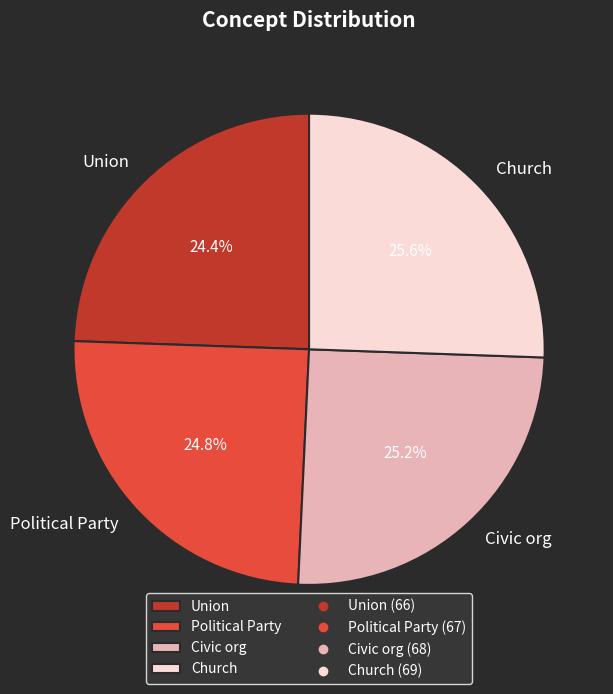

Does any single category account for the majority?

No